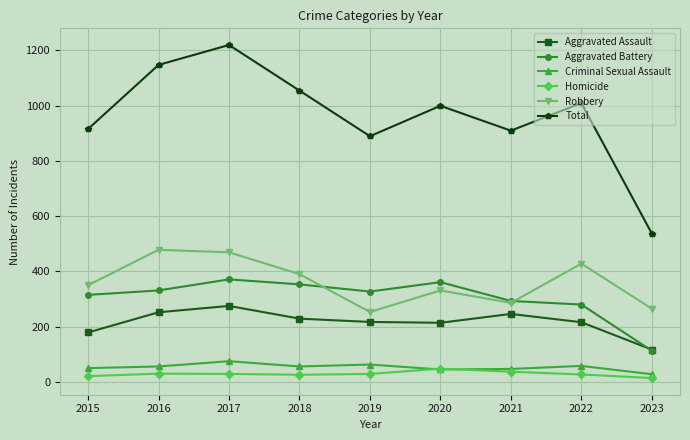

Between 2019 and 2020, which series saw the biggest shift?

Total